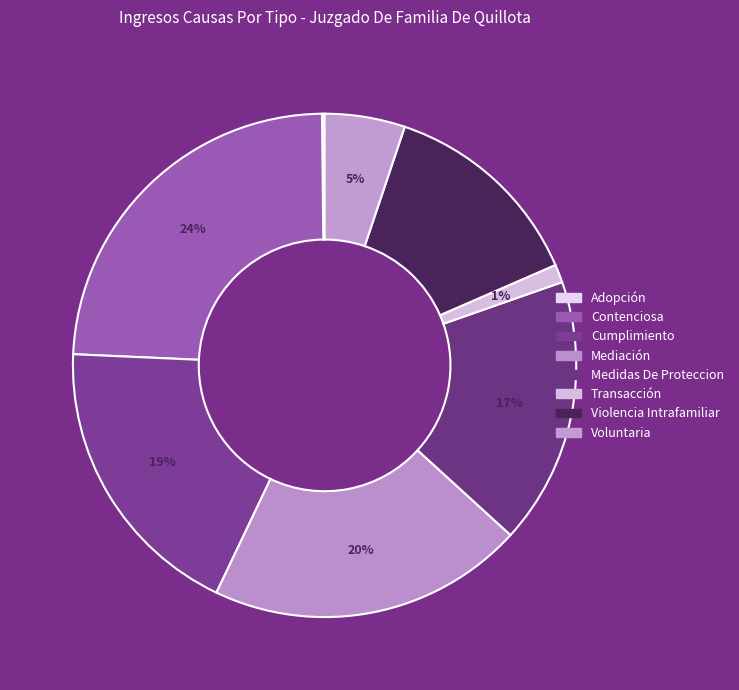

What percentage is the Contenciosa slice, to the nearest percent?

24%